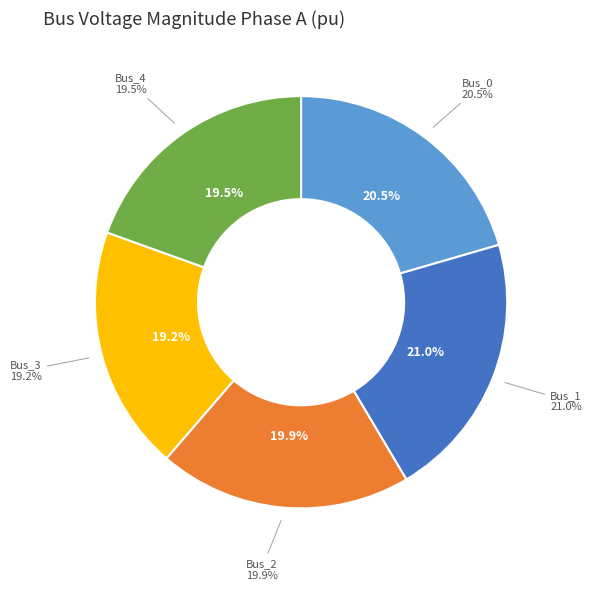

What is the smallest slice in the pie chart?

Bus_3